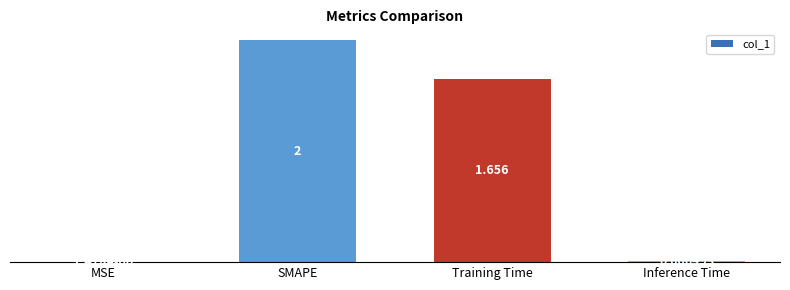

Which has a higher value, SMAPE or Inference Time?

SMAPE